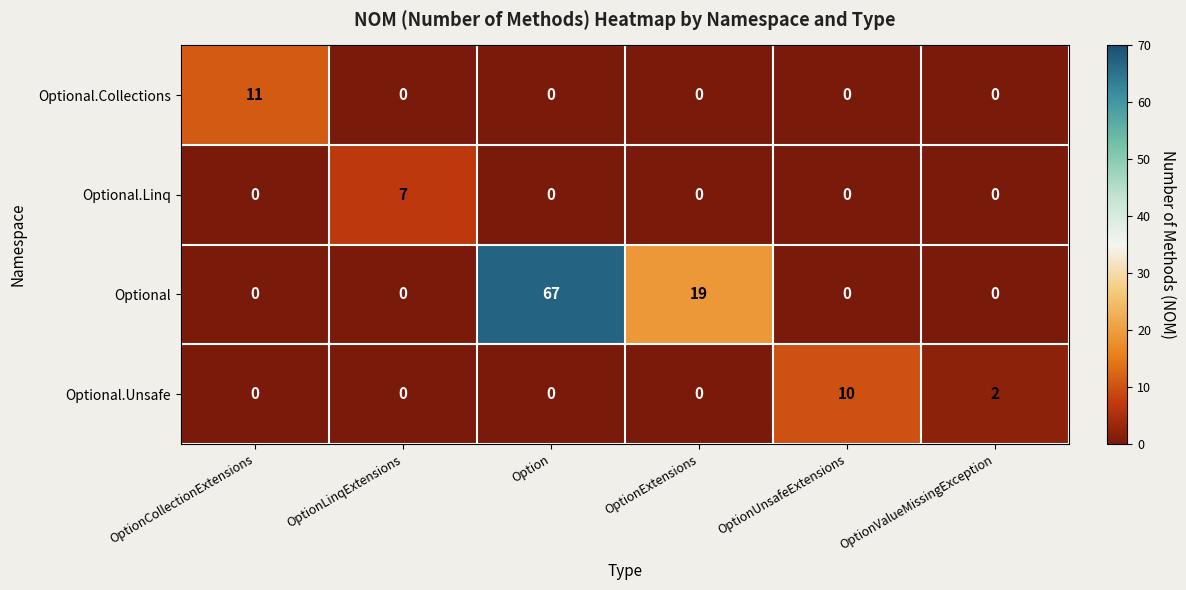

At which label does Optional.Unsafe reach its peak?

OptionUnsafeExtensions